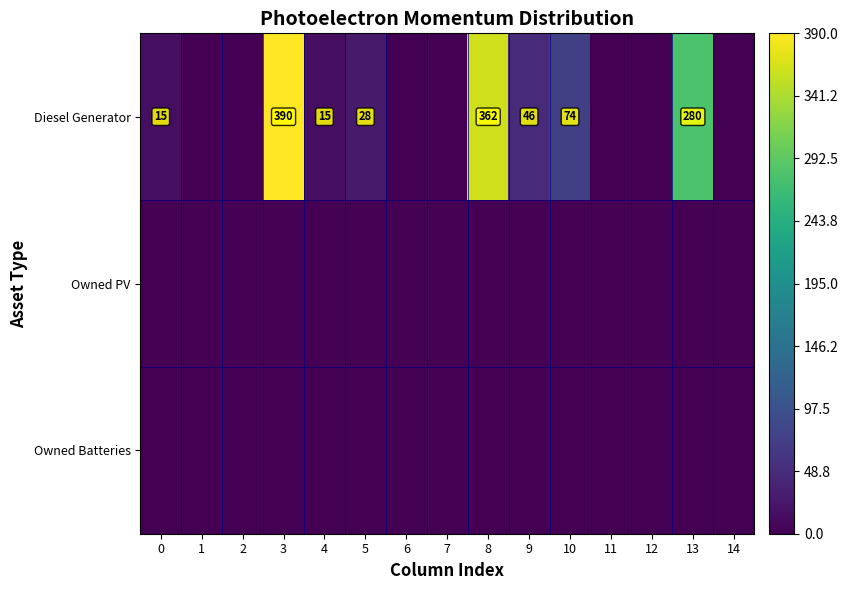

Rank the categories by row_2 value from lowest to highest.

0, 1, 2, 3, 4, 5, 6, 7, 8, 9, 10, 11, 12, 13, 14